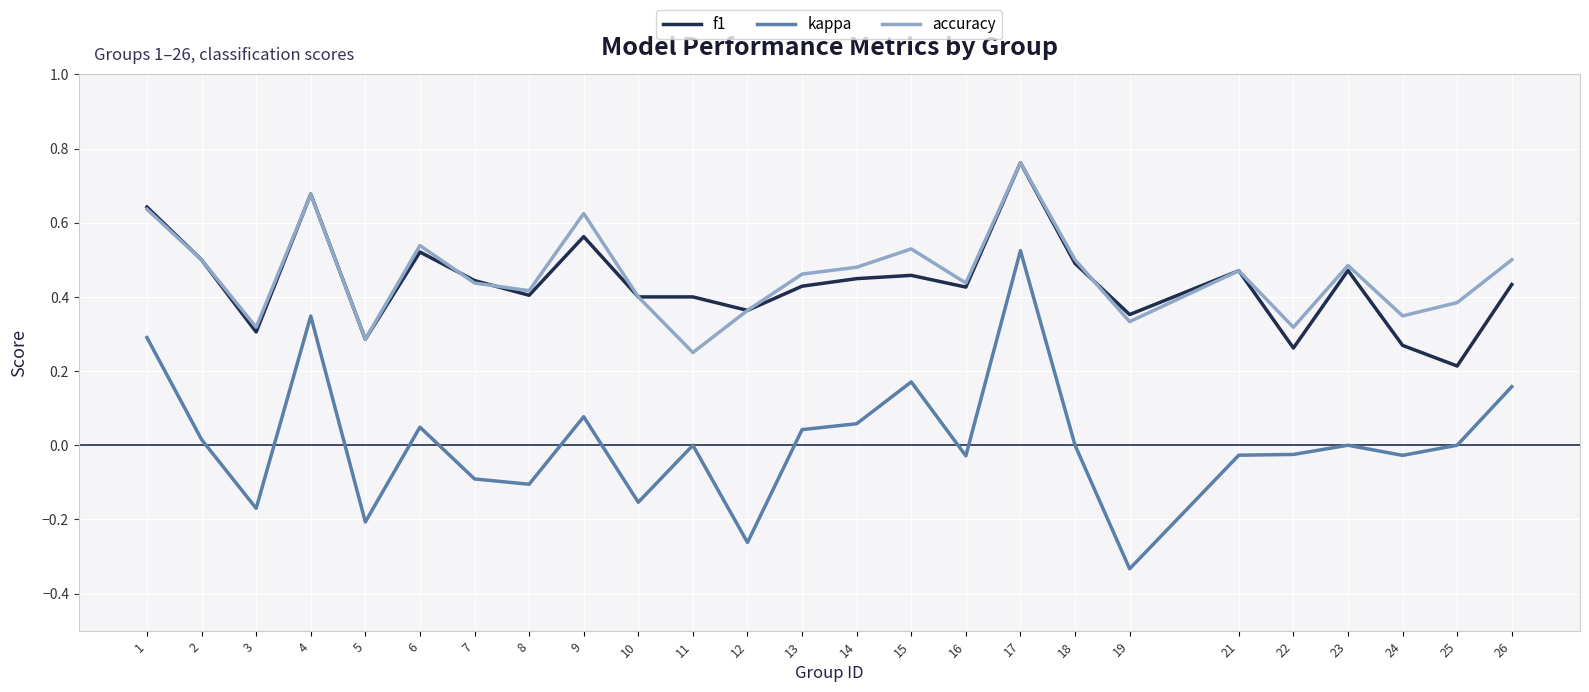

Where is the first local minimum for kappa?

3